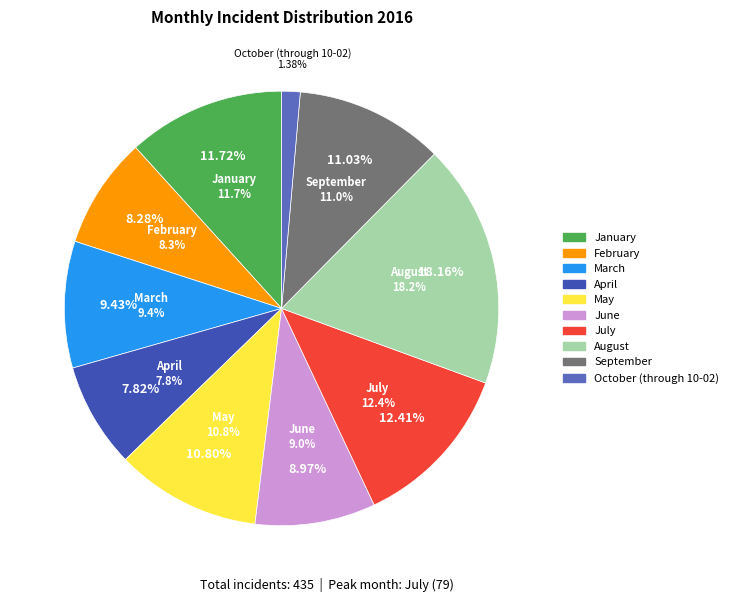

How many slices are in this pie chart?

10